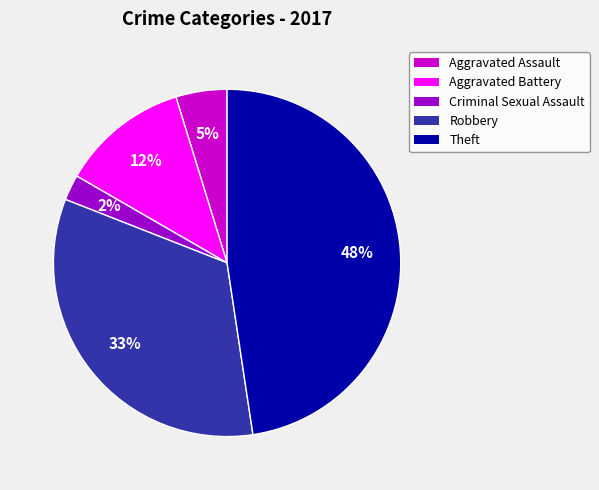

How many slices are in this pie chart?

5